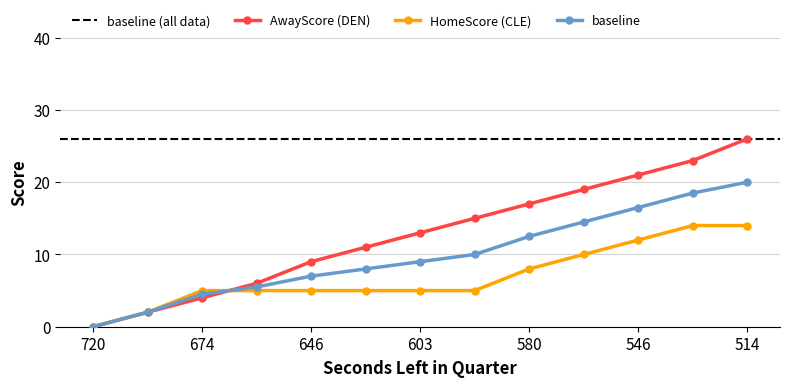

The value of HomeScore at 546 is 20. True or false?

False